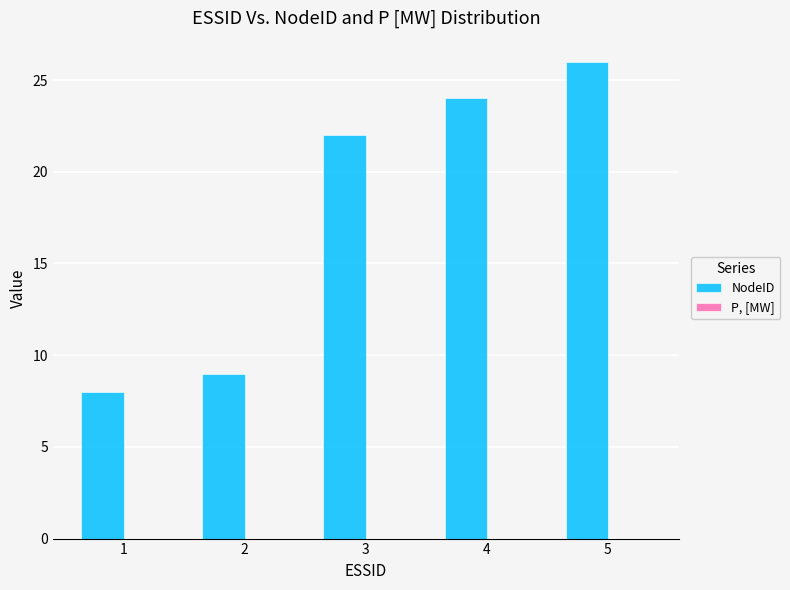

How many bars are there in total?

5